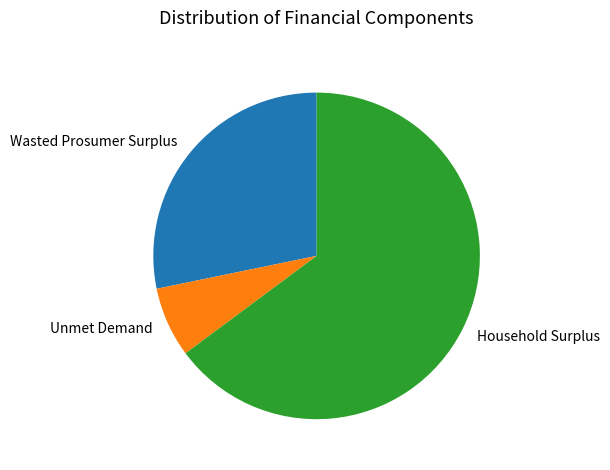

Combined, do Wasted Prosumer Surplus and Unmet Demand account for over 50%?

No